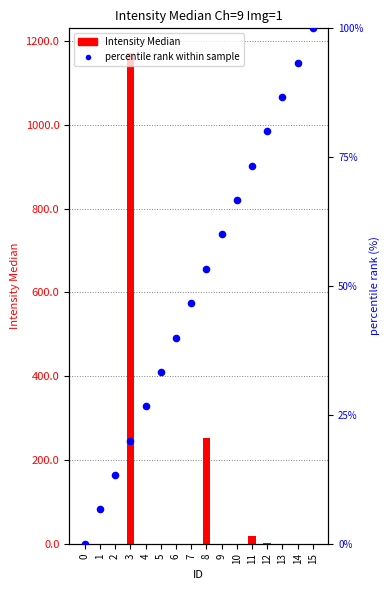

At how many categories does at least one series exceed 216?

2